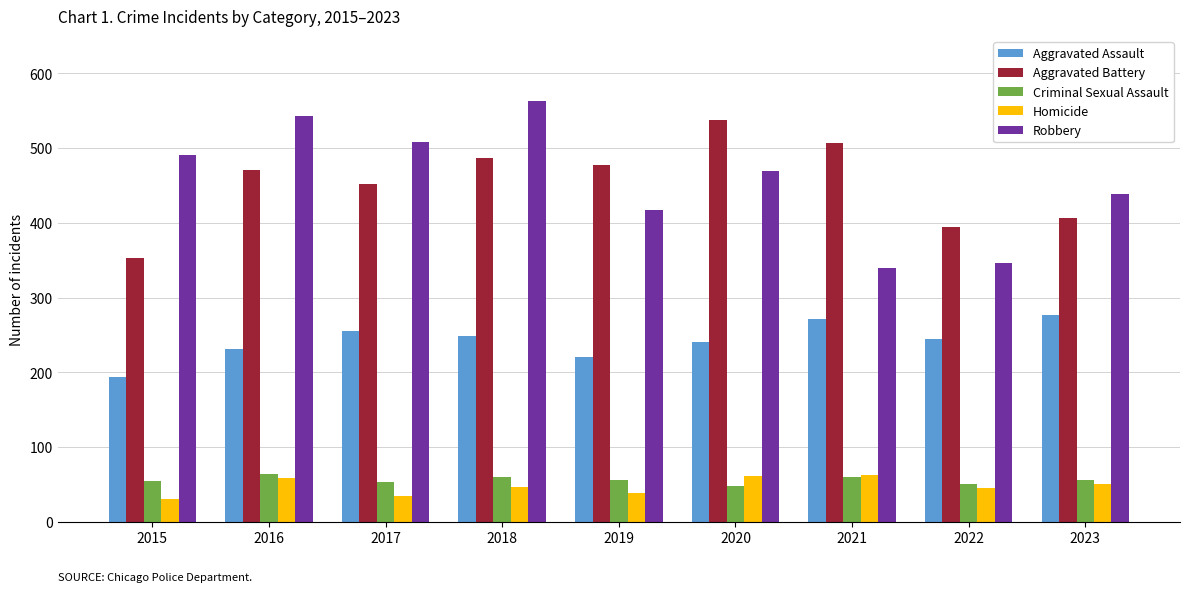

The Criminal Sexual Assault series shows 69 at 2020. True or false?

False